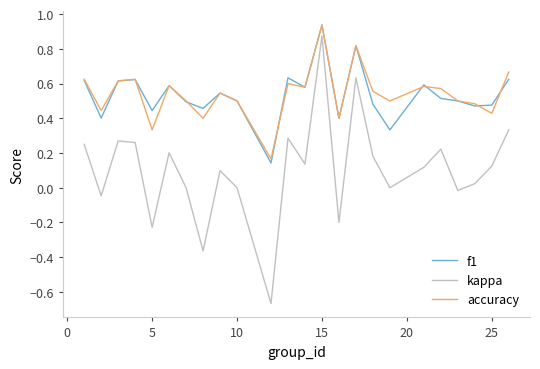

How many interior local valleys does the kappa series have?

8